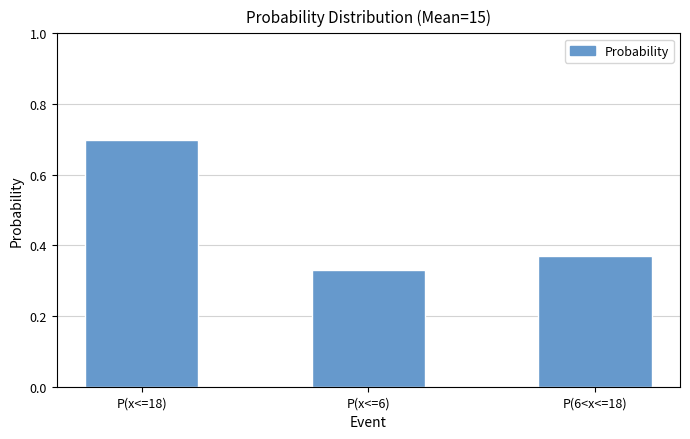

Are the bars grouped side by side (vs. stacked)?

No